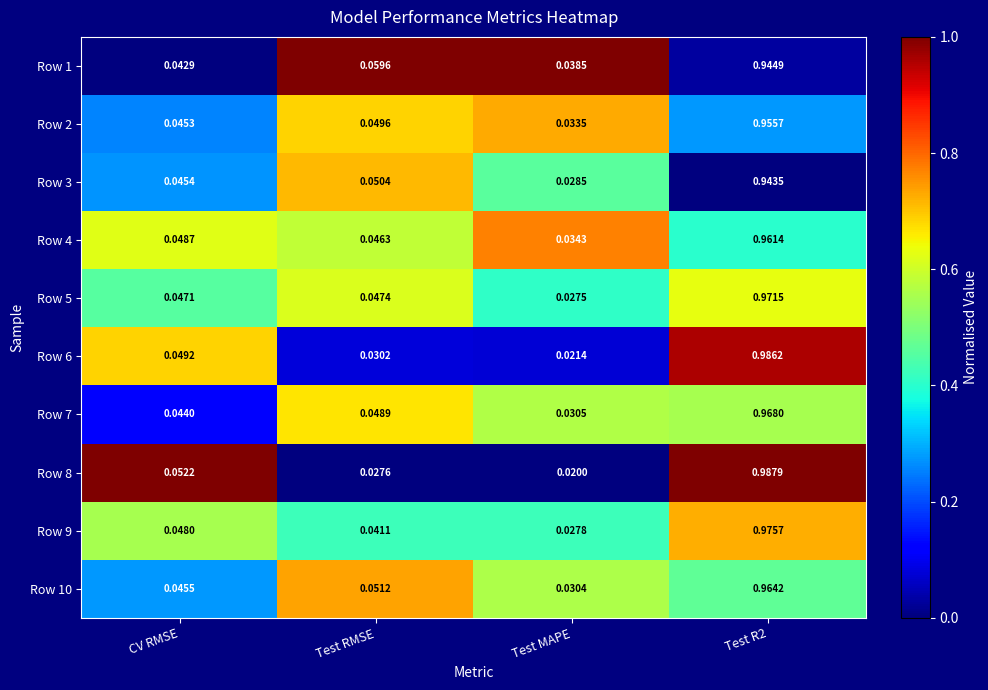

Is the value of Row 6 at Test R2 greater than the value of Row 9 at CV RMSE?

Yes